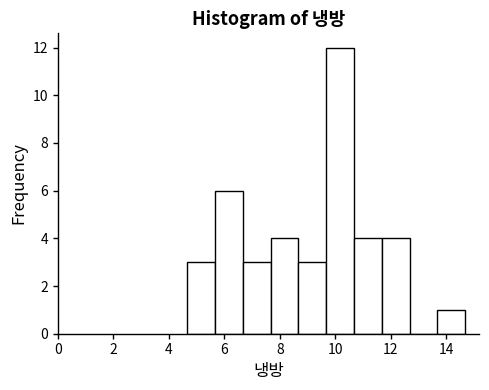

Over which range of the x-axis is the bar tallest?

9.6 to 10.6